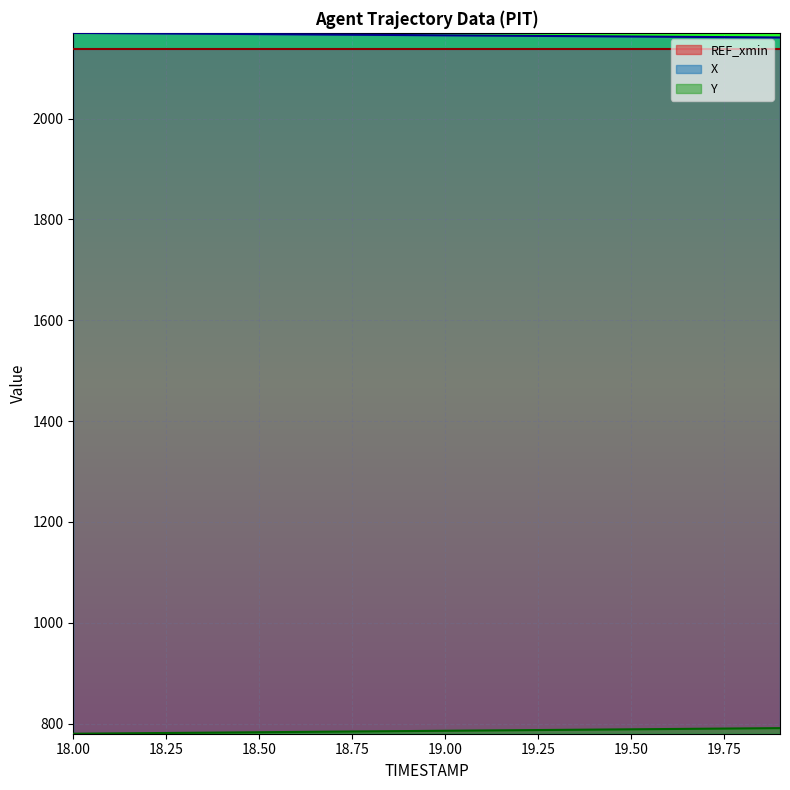

The X series shows 1057.4 at 19.2. True or false?

False